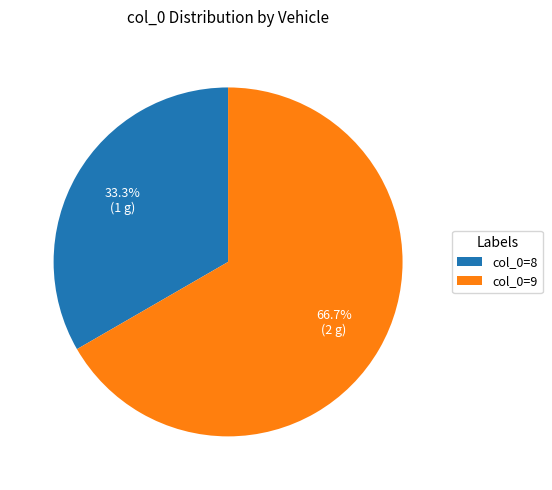

Between col_0=8 and col_0=9, which is larger?

col_0=9